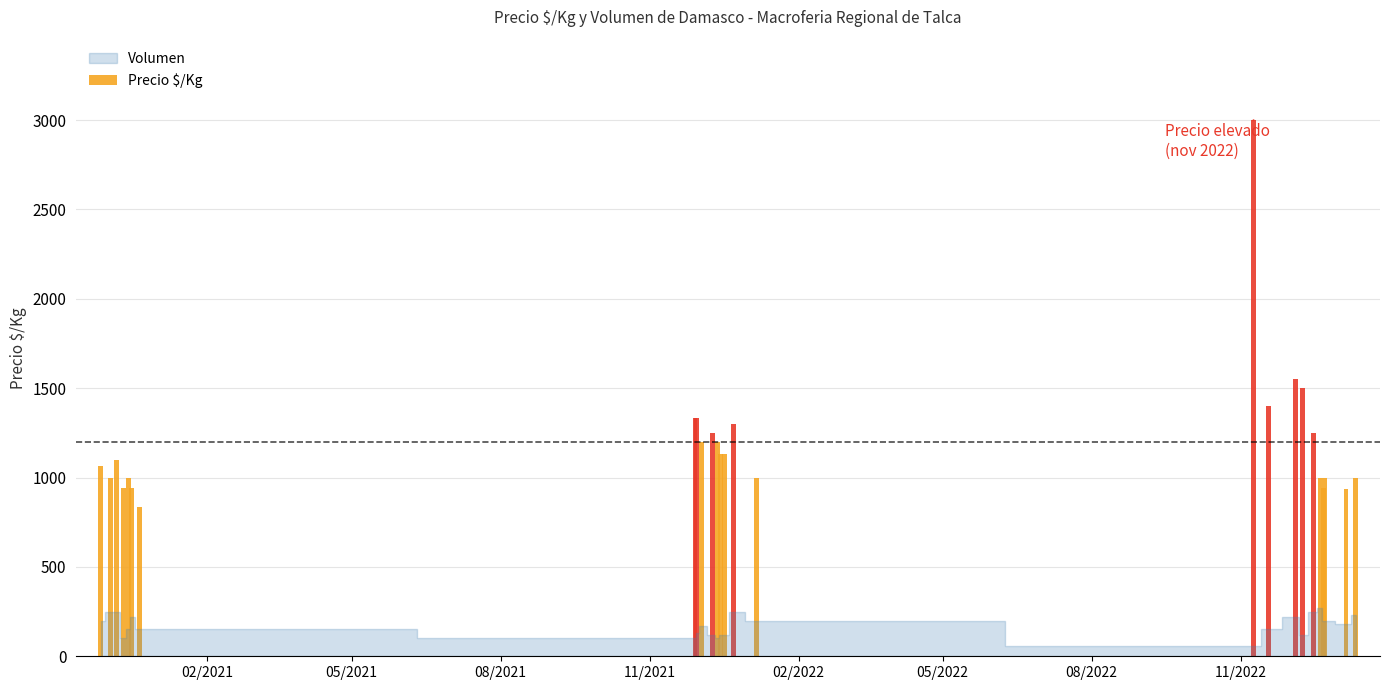

What is the value of the 2nd bar from the left?

1000